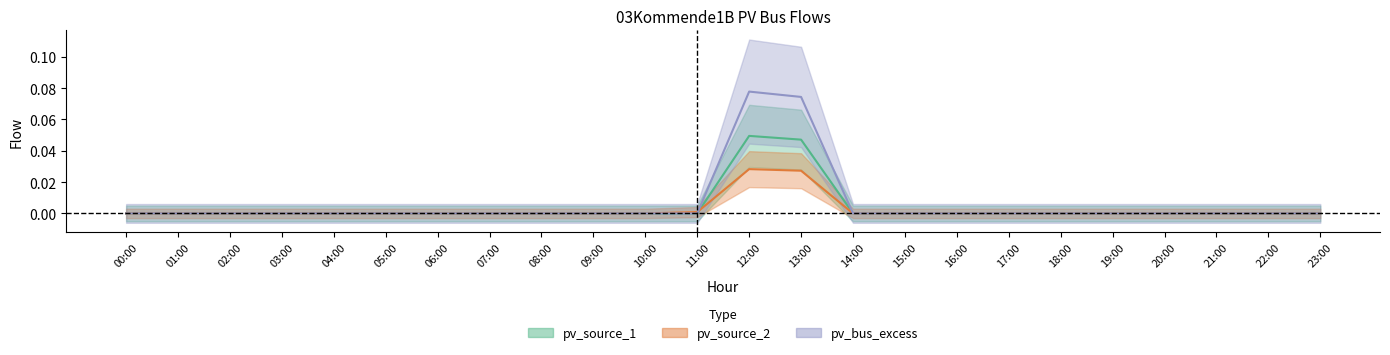

How many interior local peaks does the pv_source_2 series have?

1